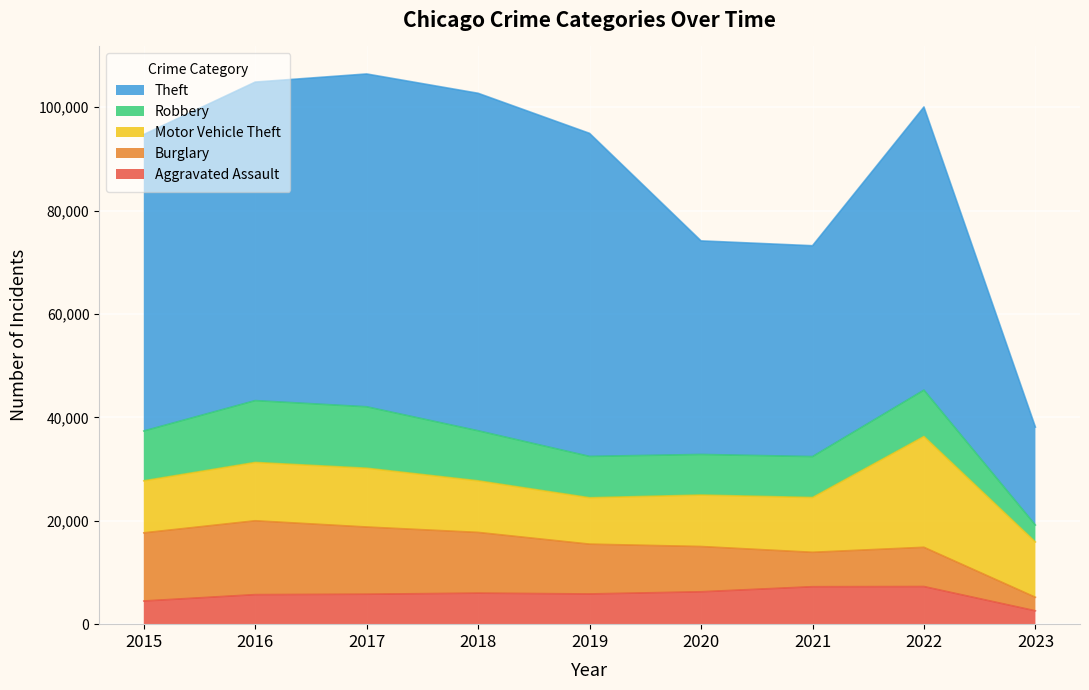

What are all the series names shown in the legend?

Theft, Robbery, Motor Vehicle Theft, Burglary, Aggravated Assault